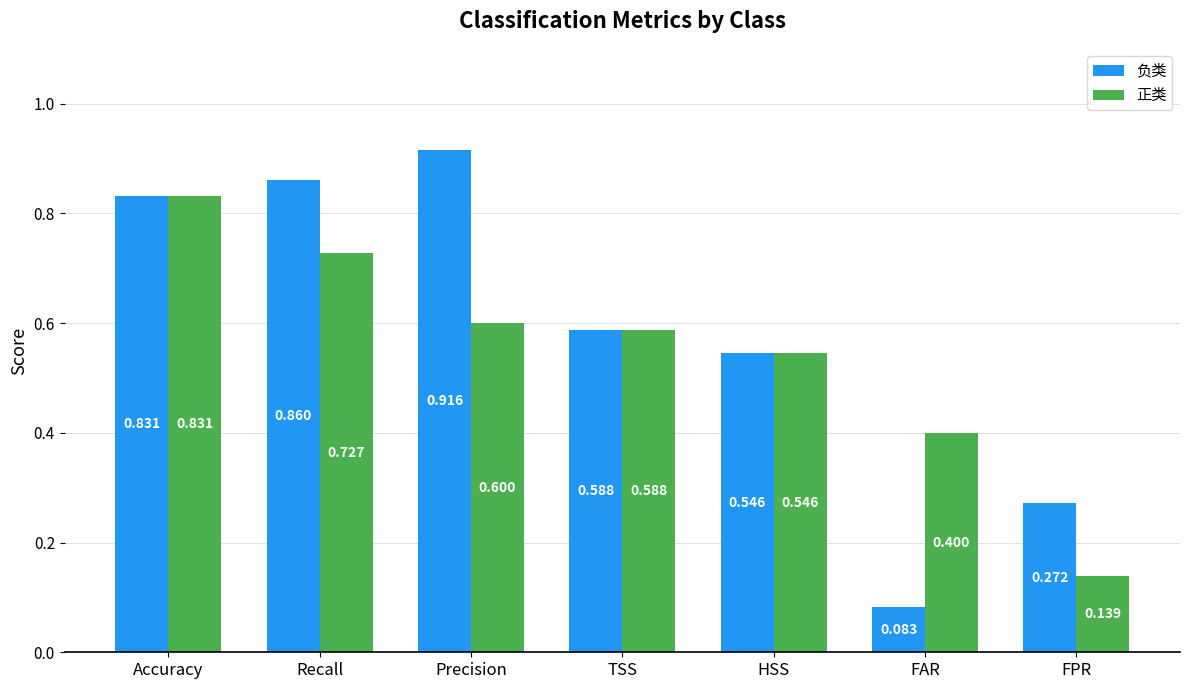

The 负类 series shows 0.3 at Accuracy. True or false?

False